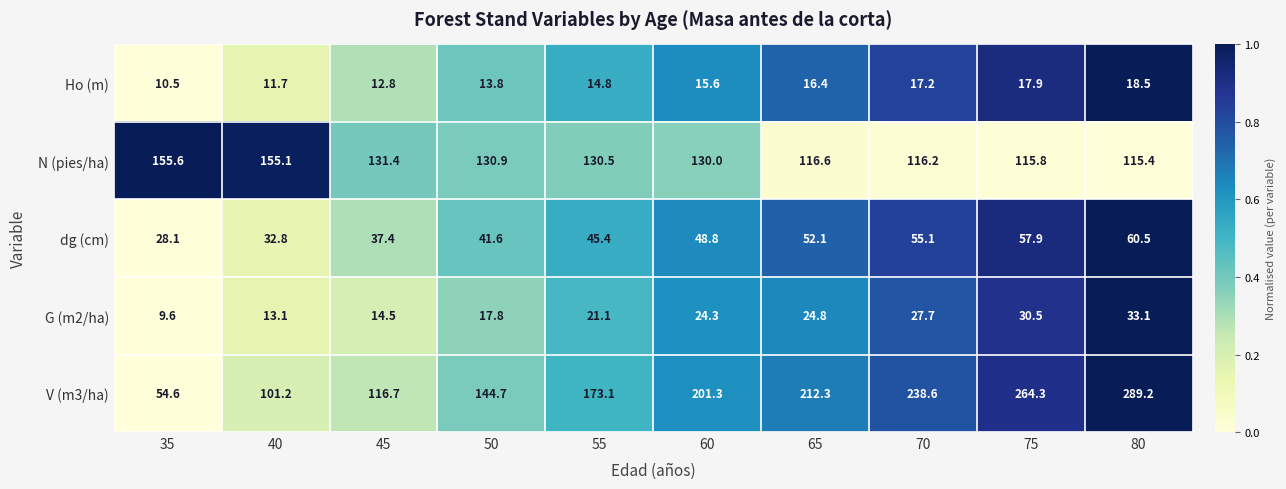

Which series changed the most between 45 and 80?

V (m3/ha)